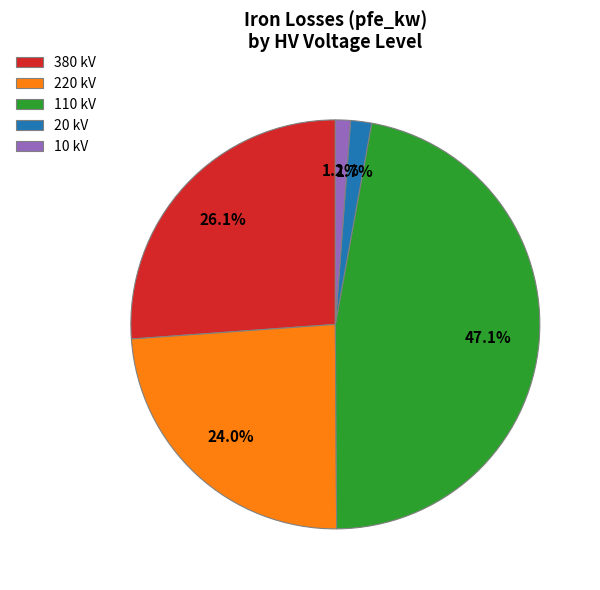

Which has a higher value, 20 kV or 220 kV?

220 kV